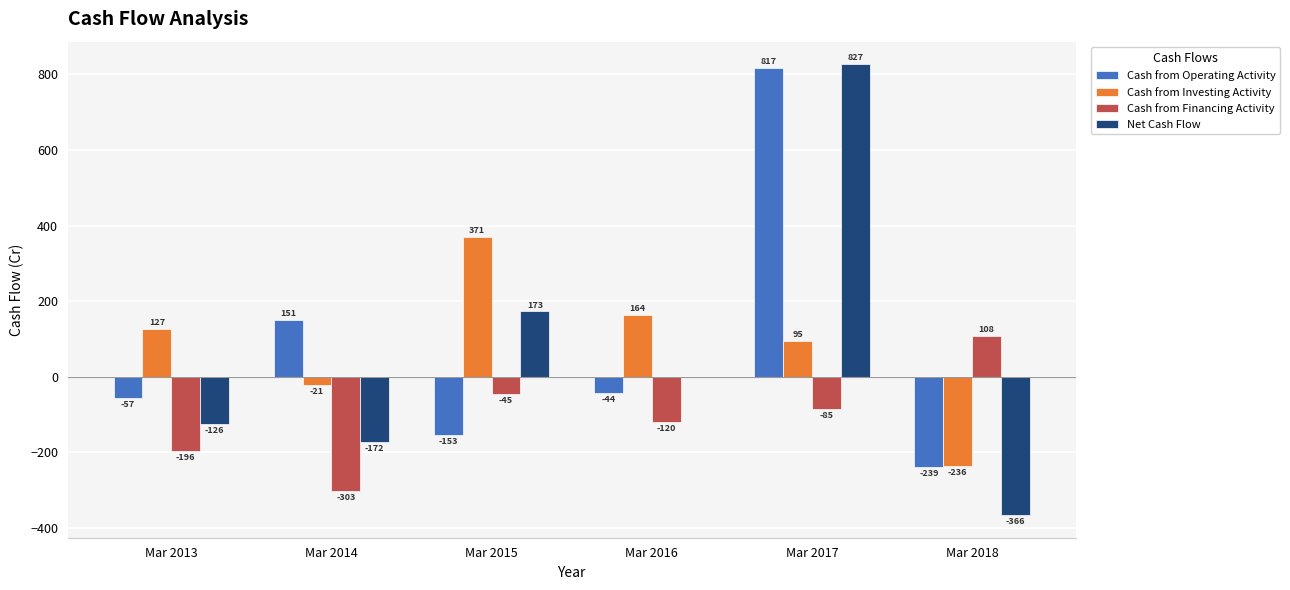

Which series has the largest total across all categories?

Cash from Investing Activity